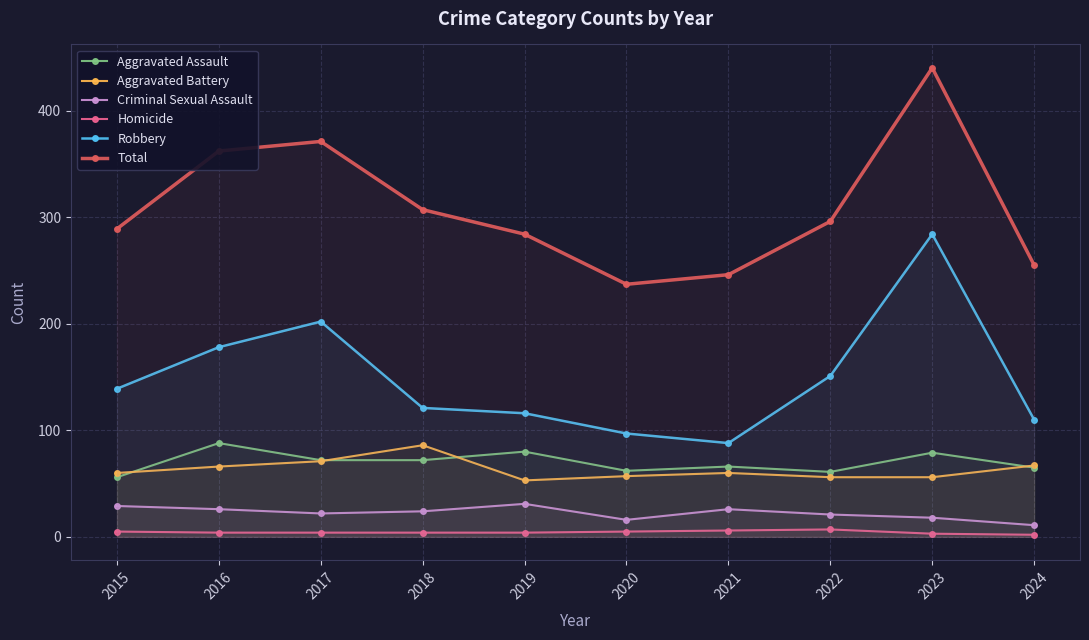

At which label does Homicide reach its minimum?

2024